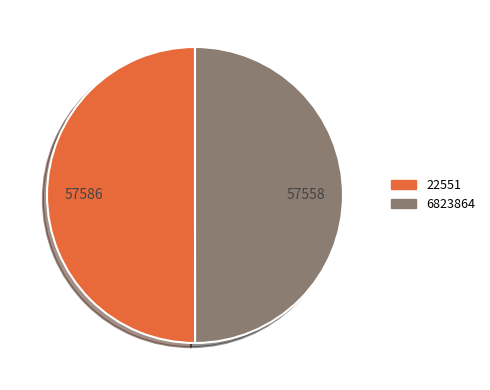

Approximately how many times larger is the value at 6823864 compared to 22551?

1.0